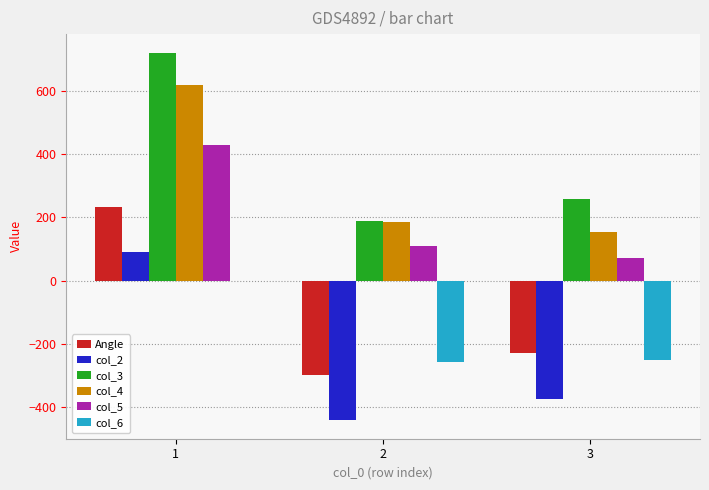

How many groups of bars are there?

3